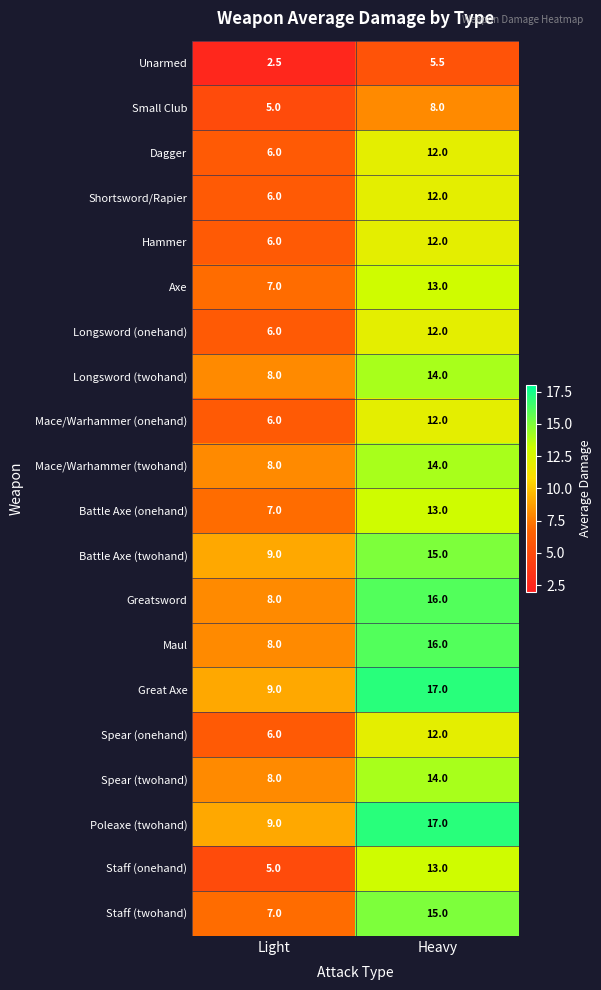

At which label is Maul closest to 12?

Light